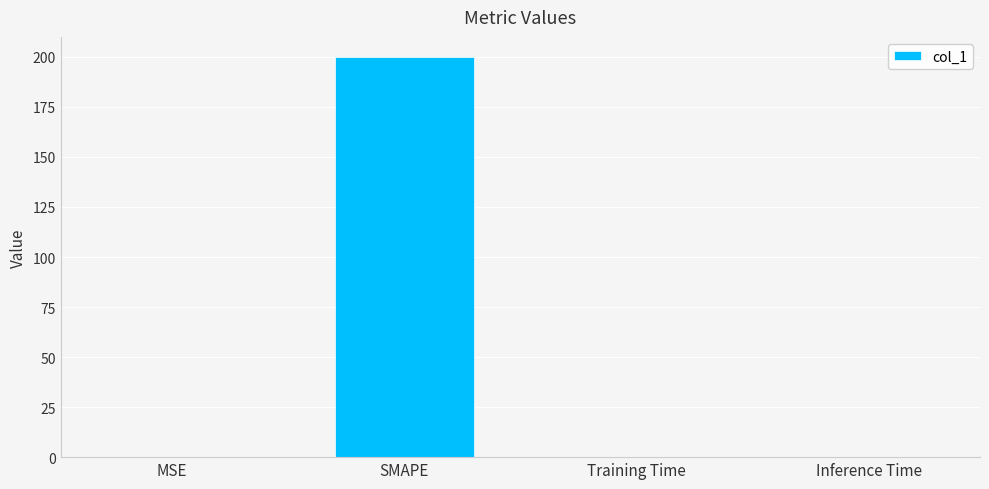

True or false: the data shows 200.0 at SMAPE.

True